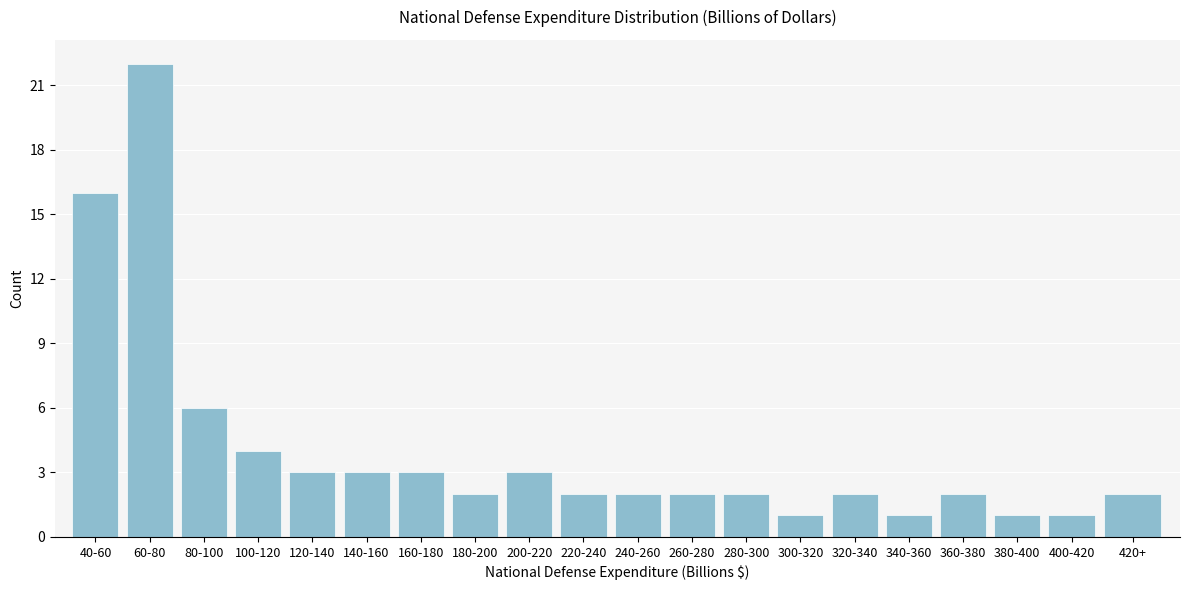

Reading left to right, transcribe all the data shown in this chart.

16	22	6	4	3	3	3	2	3	2	2	2	2	1	2	1	2	1	1	2